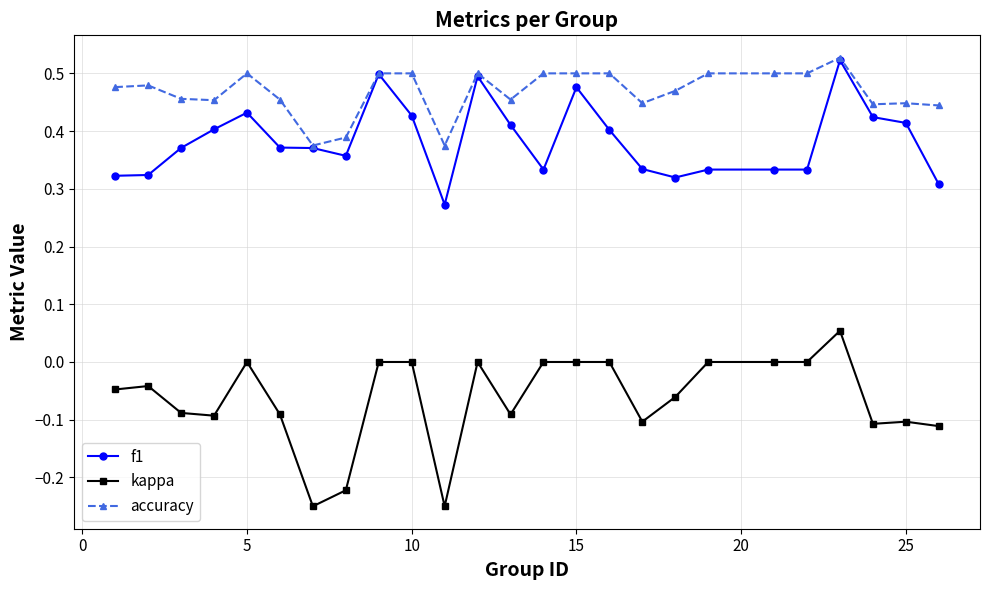

True or false: f1 has more than 2 points higher than both neighbors.

True